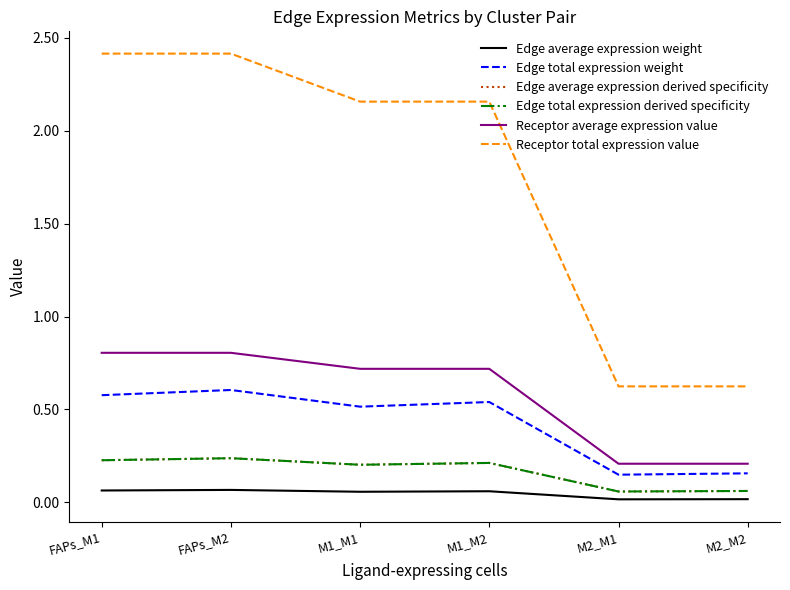

Count the Edge total expression derived specificity values in the range 0 to 1.

6